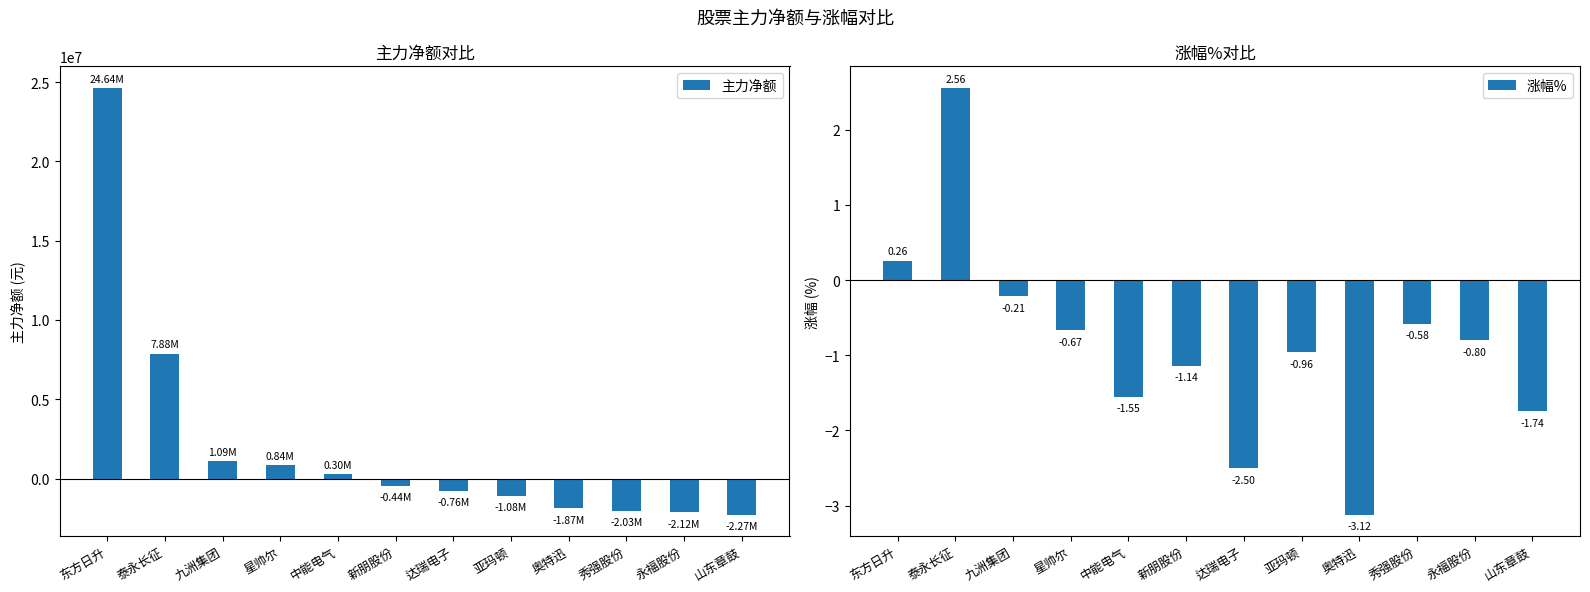

How many values in the 涨幅% series are below 0?

10